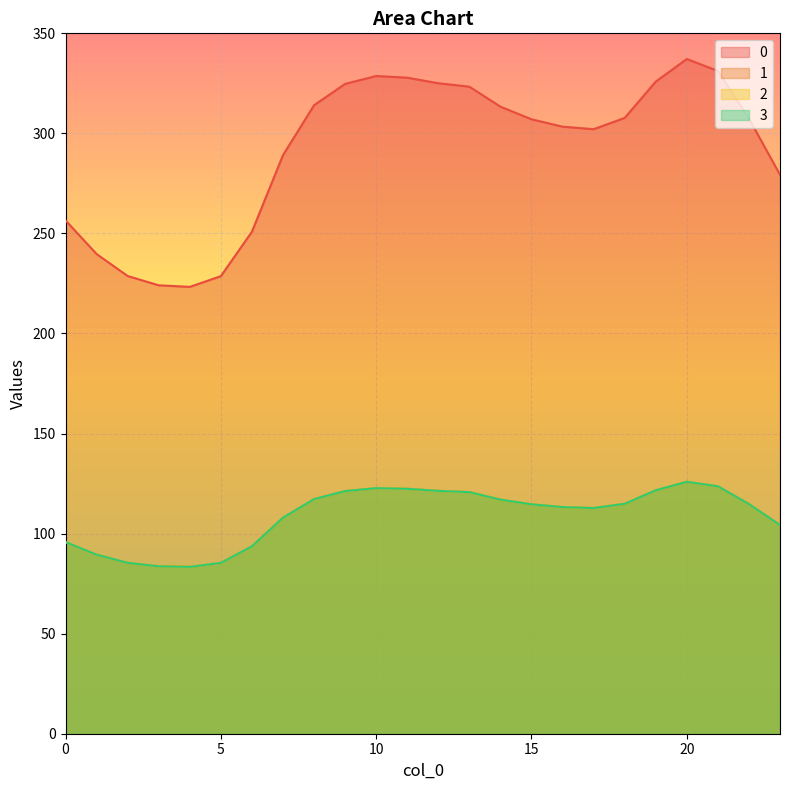

Reading left to right, what are all the values shown in this chart?

0: 0=256.5	1=239.7	2=228.7	3=224.1	4=223.3	5=228.7	6=250.9	7=289.1	8=314.1	9=324.7	10=328.7	11=327.8	12=325.1	13=323.3	14=313.4	15=307.1	16=303.4	17=302.1	18=307.7	19=325.9	20=337.2	21=331.2	22=307.4	23=279.3
1: 0=95.8	1=89.5	2=85.4	3=83.7	4=83.4	5=85.4	6=93.7	7=107.9	8=117.3	9=121.2	10=122.7	11=122.4	12=121.4	13=120.7	14=117.0	15=114.6	16=113.3	17=112.8	18=114.9	19=121.7	20=125.9	21=123.6	22=114.8	23=104.3
2: 0=95.8	1=89.5	2=85.4	3=83.7	4=83.4	5=85.4	6=93.7	7=107.9	8=117.3	9=121.2	10=122.7	11=122.4	12=121.4	13=120.7	14=117.0	15=114.6	16=113.3	17=112.8	18=114.9	19=121.7	20=125.9	21=123.6	22=114.8	23=104.3
3: 0=95.8	1=89.5	2=85.4	3=83.7	4=83.4	5=85.4	6=93.7	7=107.9	8=117.3	9=121.2	10=122.7	11=122.4	12=121.4	13=120.7	14=117.0	15=114.6	16=113.3	17=112.8	18=114.9	19=121.7	20=125.9	21=123.6	22=114.8	23=104.3